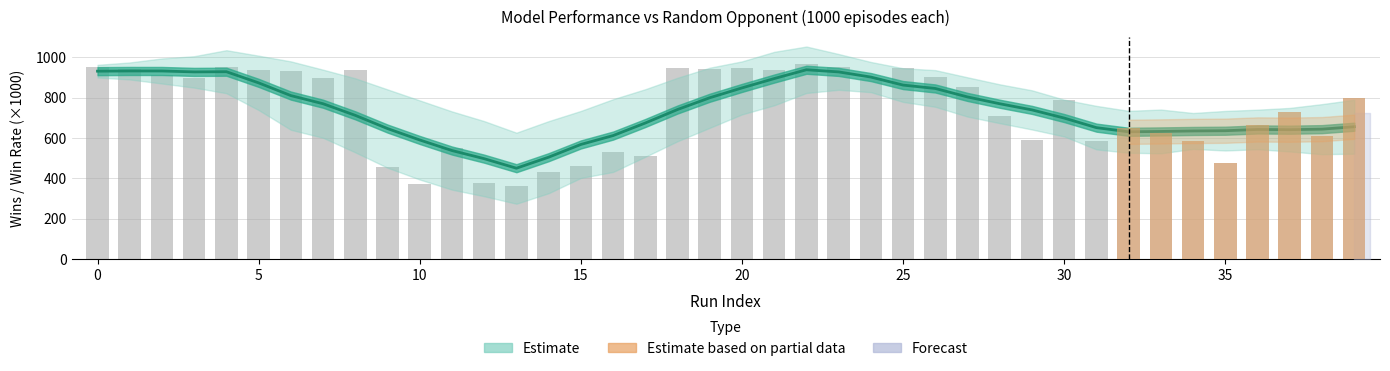

What is the maximum value shown in the chart?

964.0